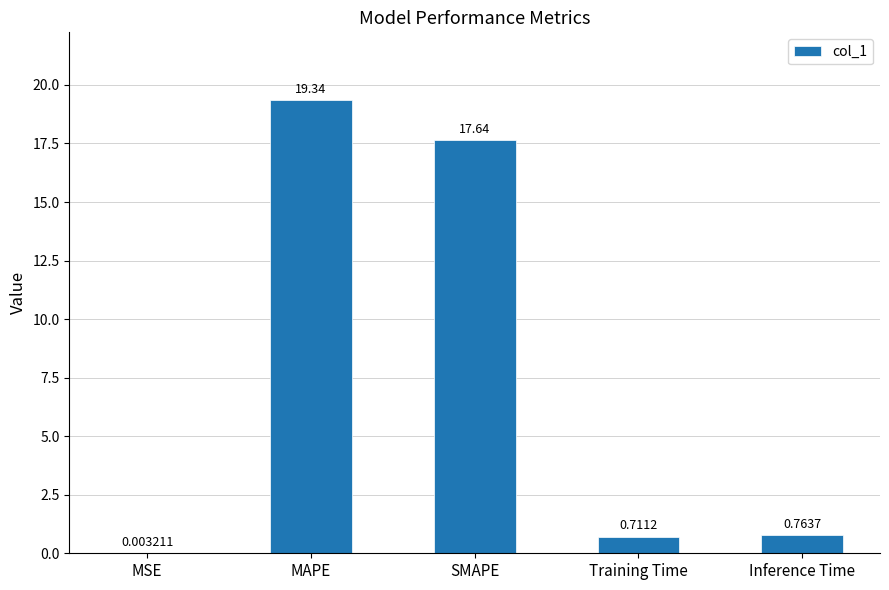

What is the sum of all values?

38.5